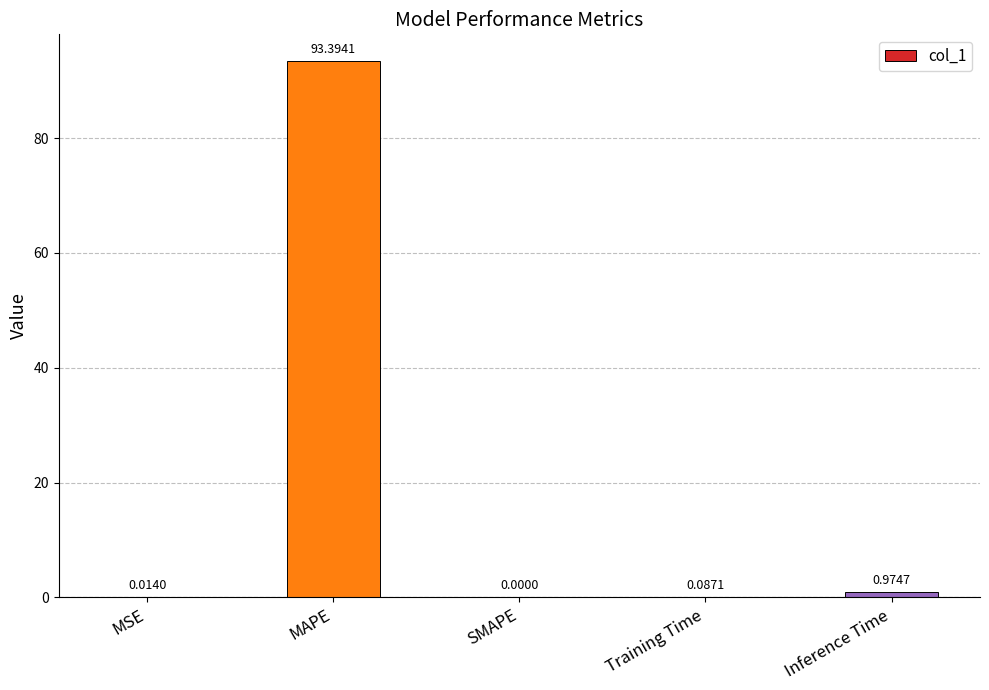

Between Training Time and MAPE, which is larger?

MAPE